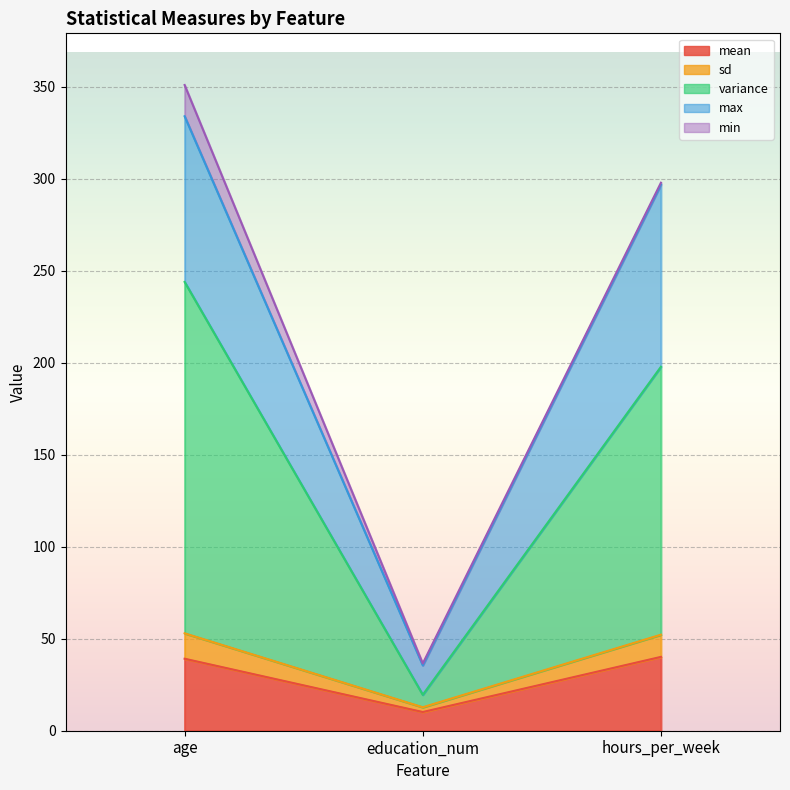

True or false: mean has a value of 3.4 at education_num.

False